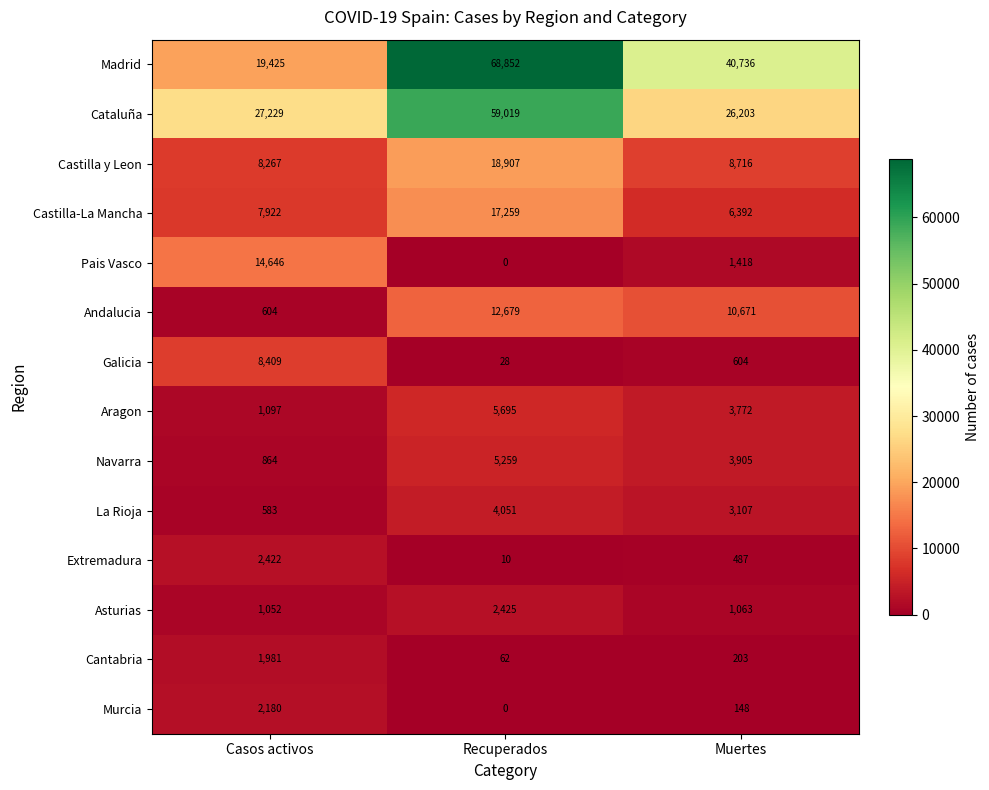

At which category is the sum across all series the highest?

Recuperados